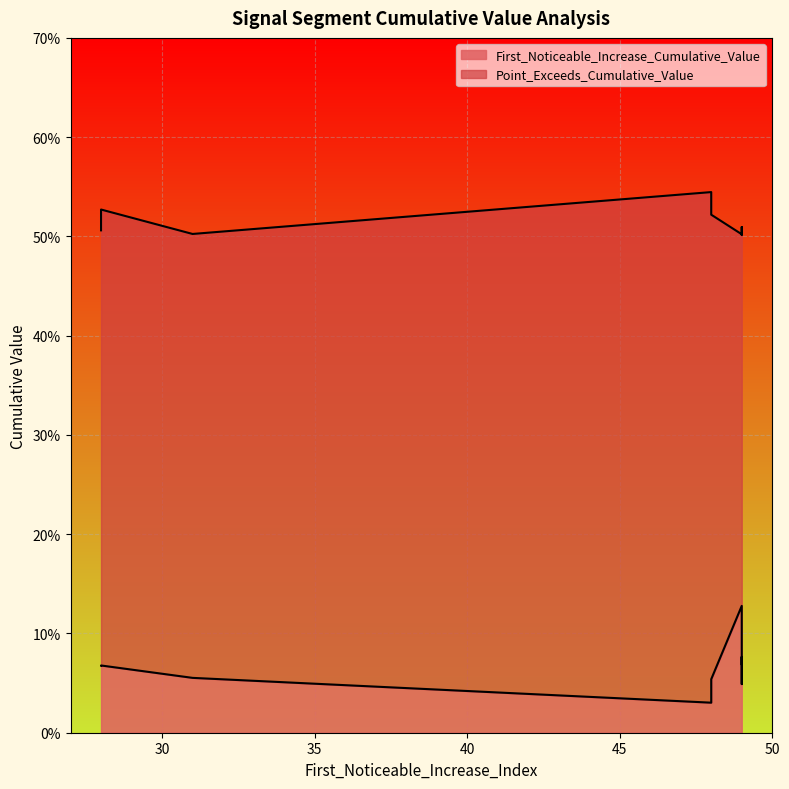

Reading right to left, list all the values displayed in this chart.

First_Noticeable_Increase_Cumulative_Value: 49=0.1	49=0.1	48=0.0	31=0.1	48=0.1	49=0.0	28=0.1	28=0.1	49=0.1	48=0.0
Point_Exceeds_Cumulative_Value: 49=0.5	49=0.5	48=0.5	31=0.5	48=0.5	49=0.5	28=0.5	28=0.5	49=0.5	48=0.5